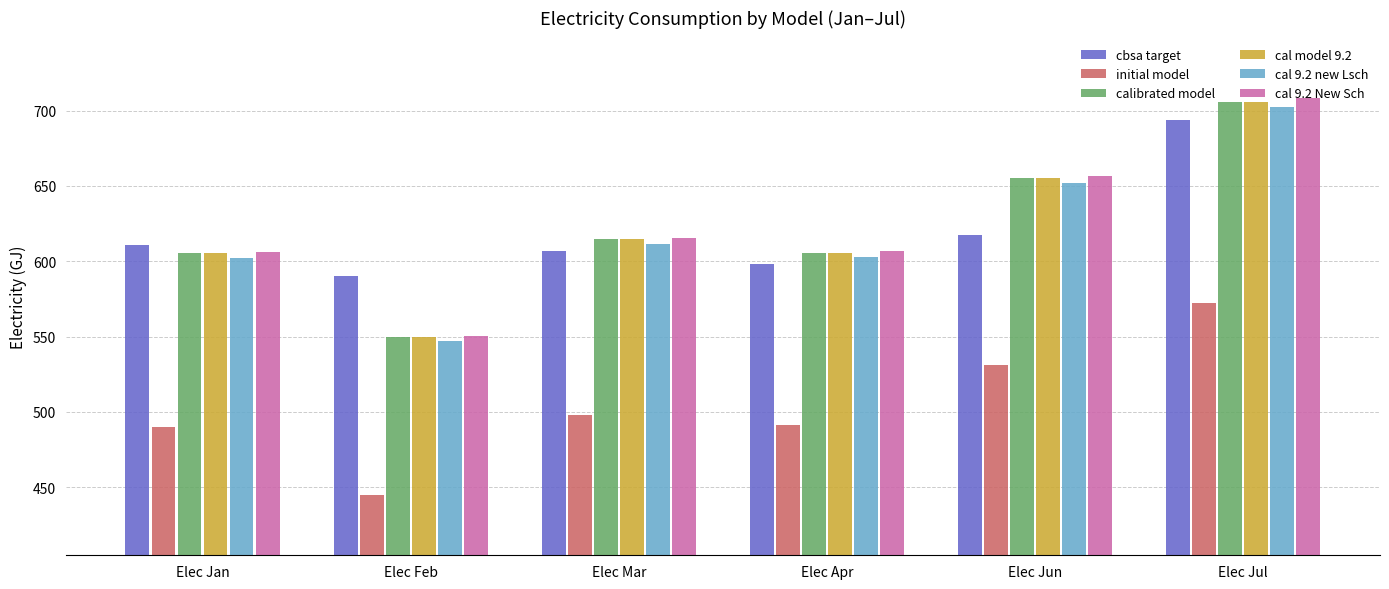

What is the difference between the second highest and second lowest values in the cal 9.2 New Sch series?

50.3